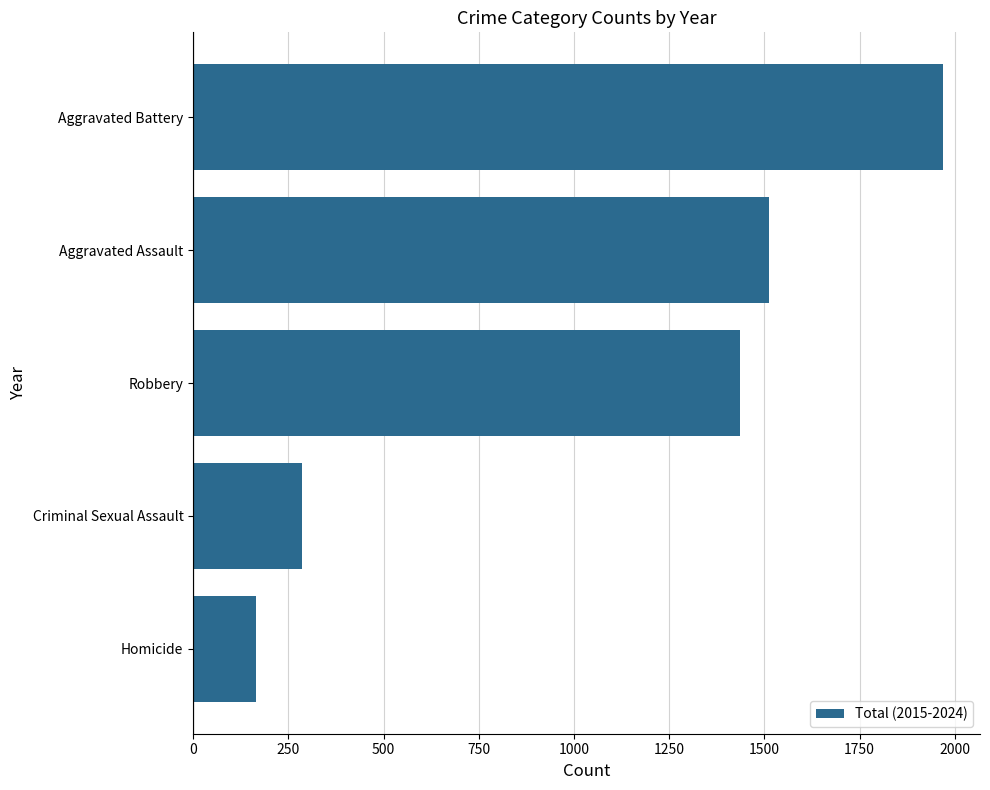

How many data points does each series have?

5